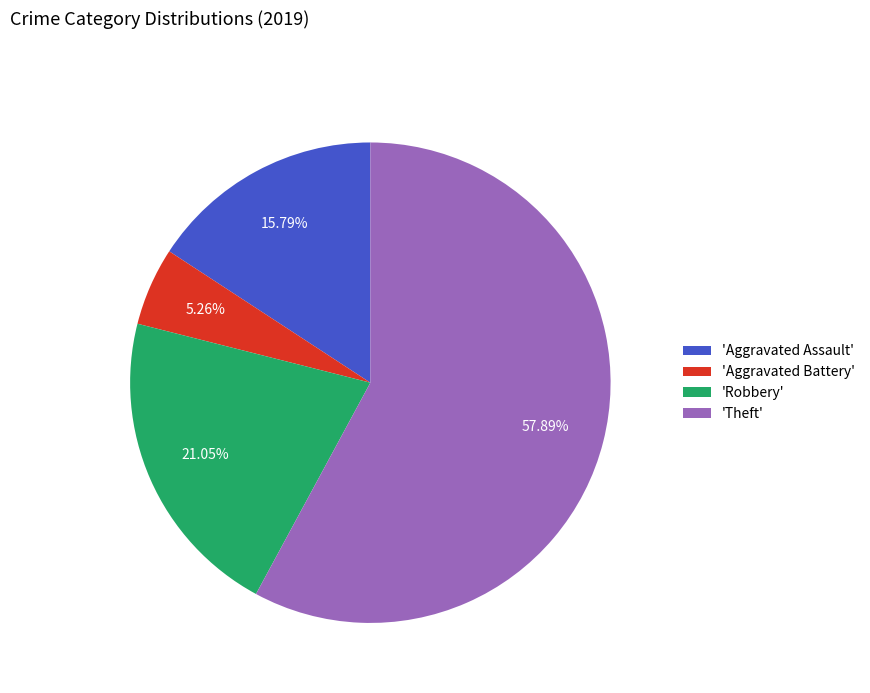

Which category has the biggest portion of the pie?

'Theft'